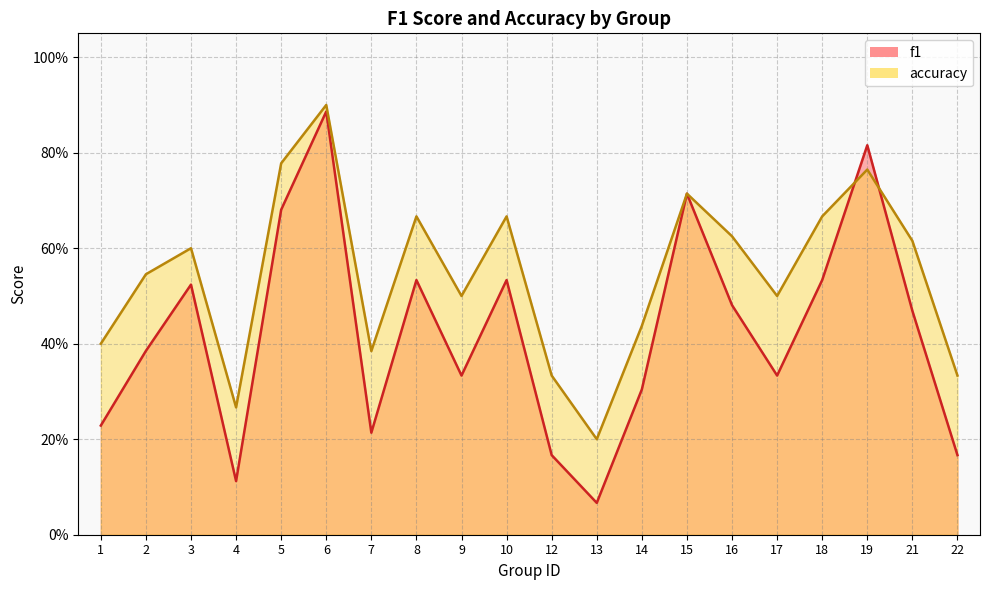

Which series has the largest total across all categories?

accuracy